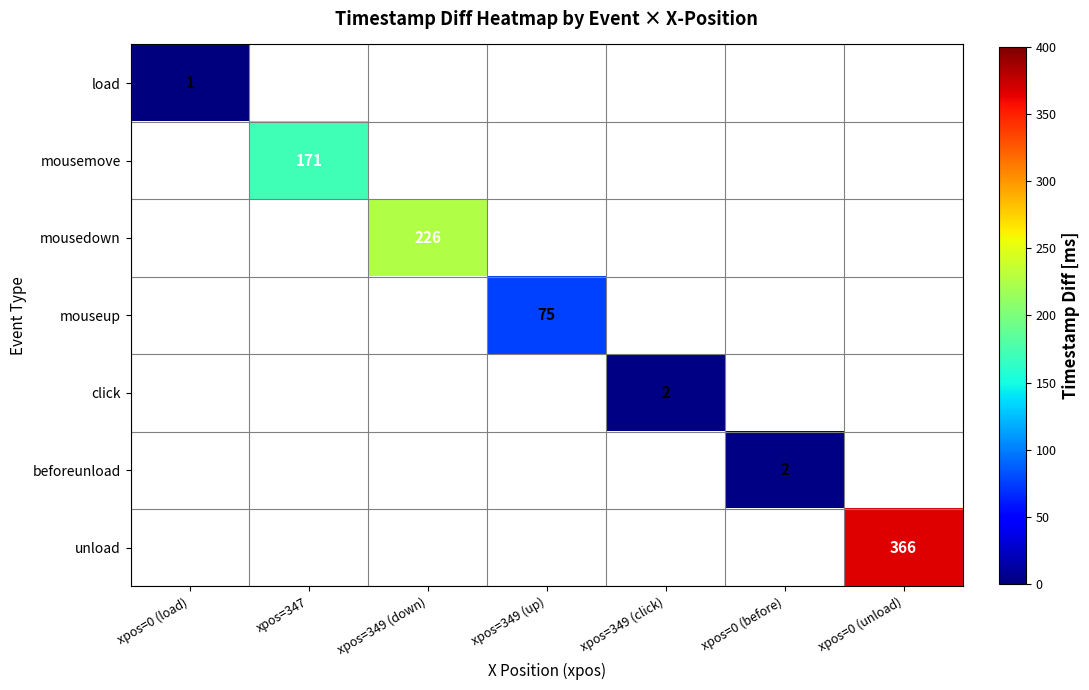

Is it true that mouseup equals 115 at xpos=349 (up)?

False